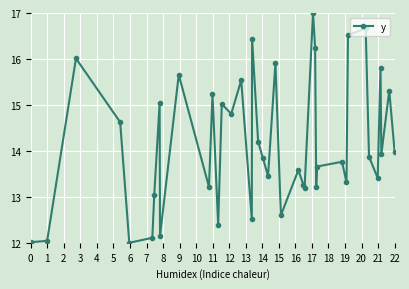

What is the minimum value shown in the chart?

12.0